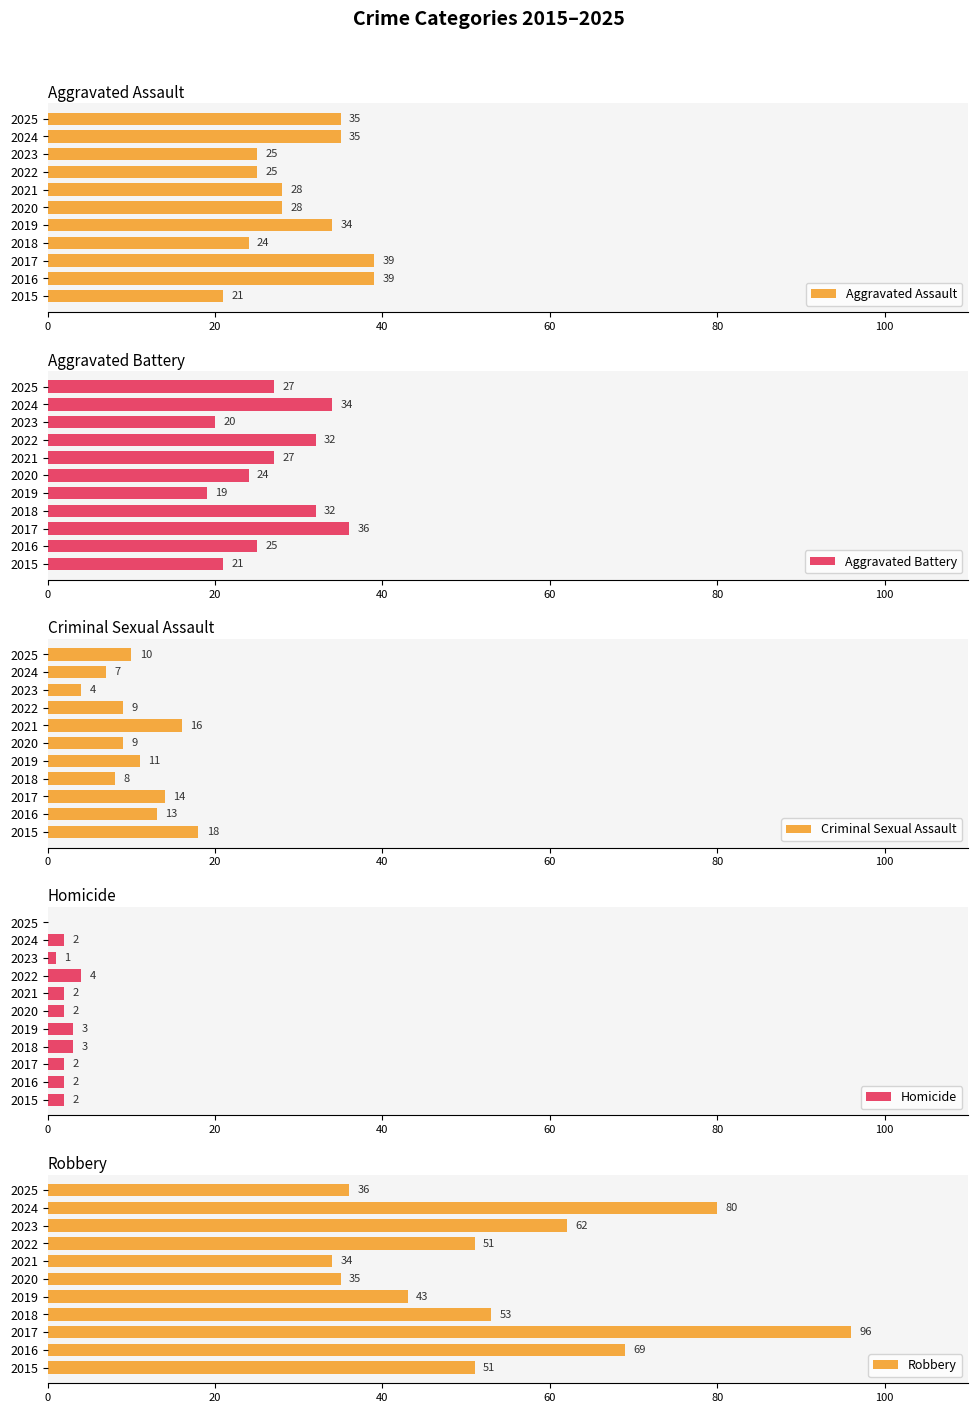

At which label does Aggravated Battery reach its peak?

2017